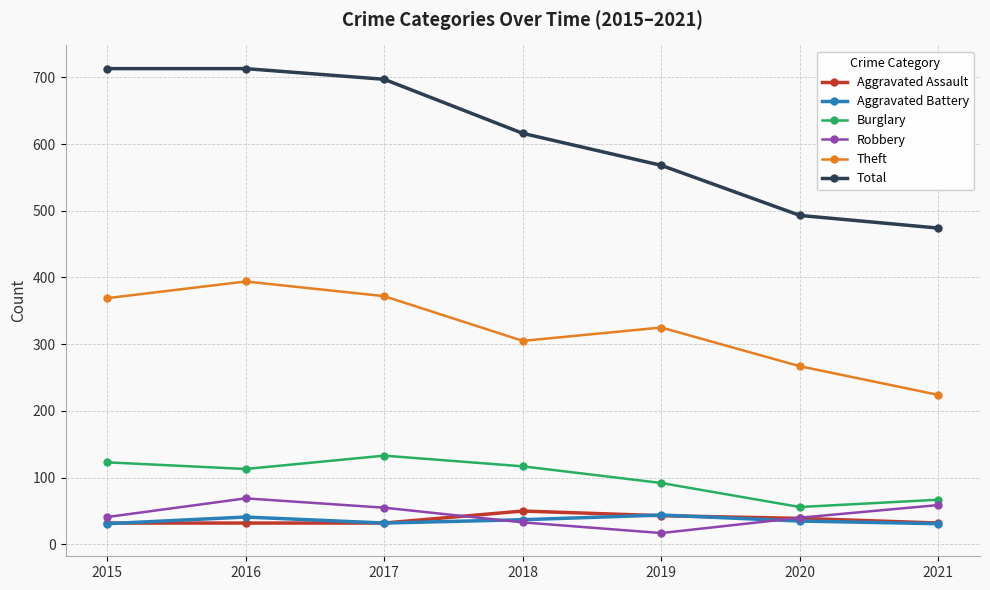

Which category has the lowest value in the Robbery series?

2019